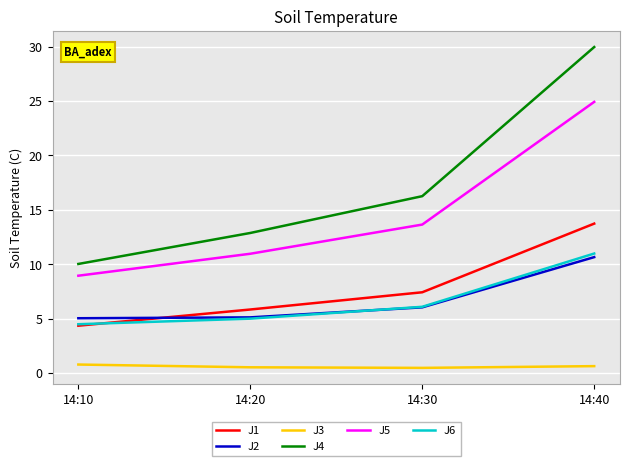

What is the minimum value for J6?

4.5